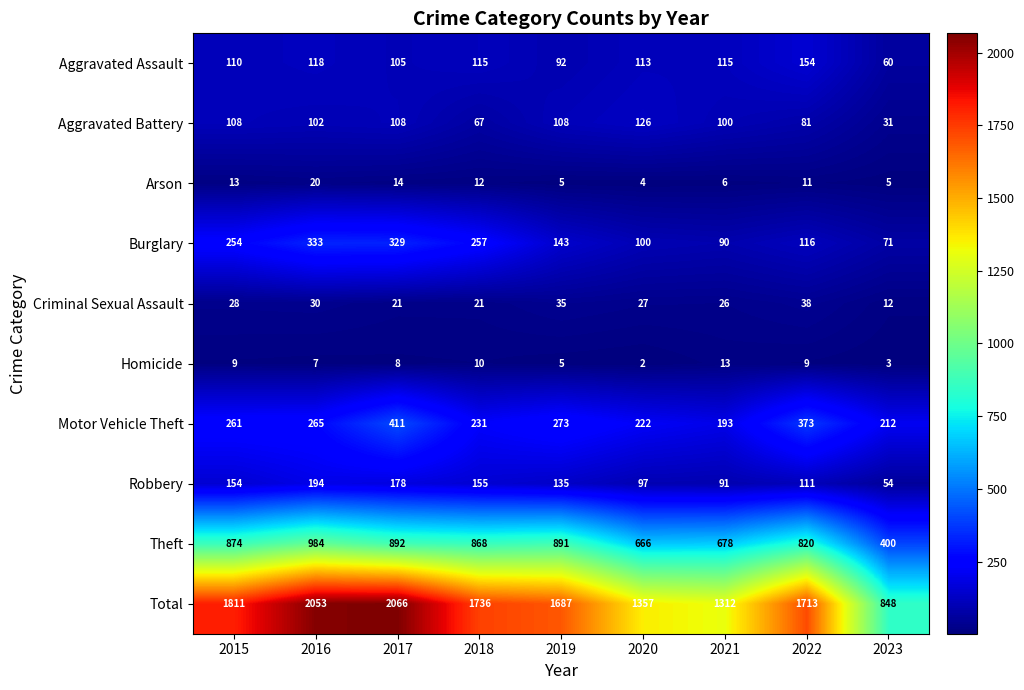

What is the difference between the highest and lowest values at 2018?

1726